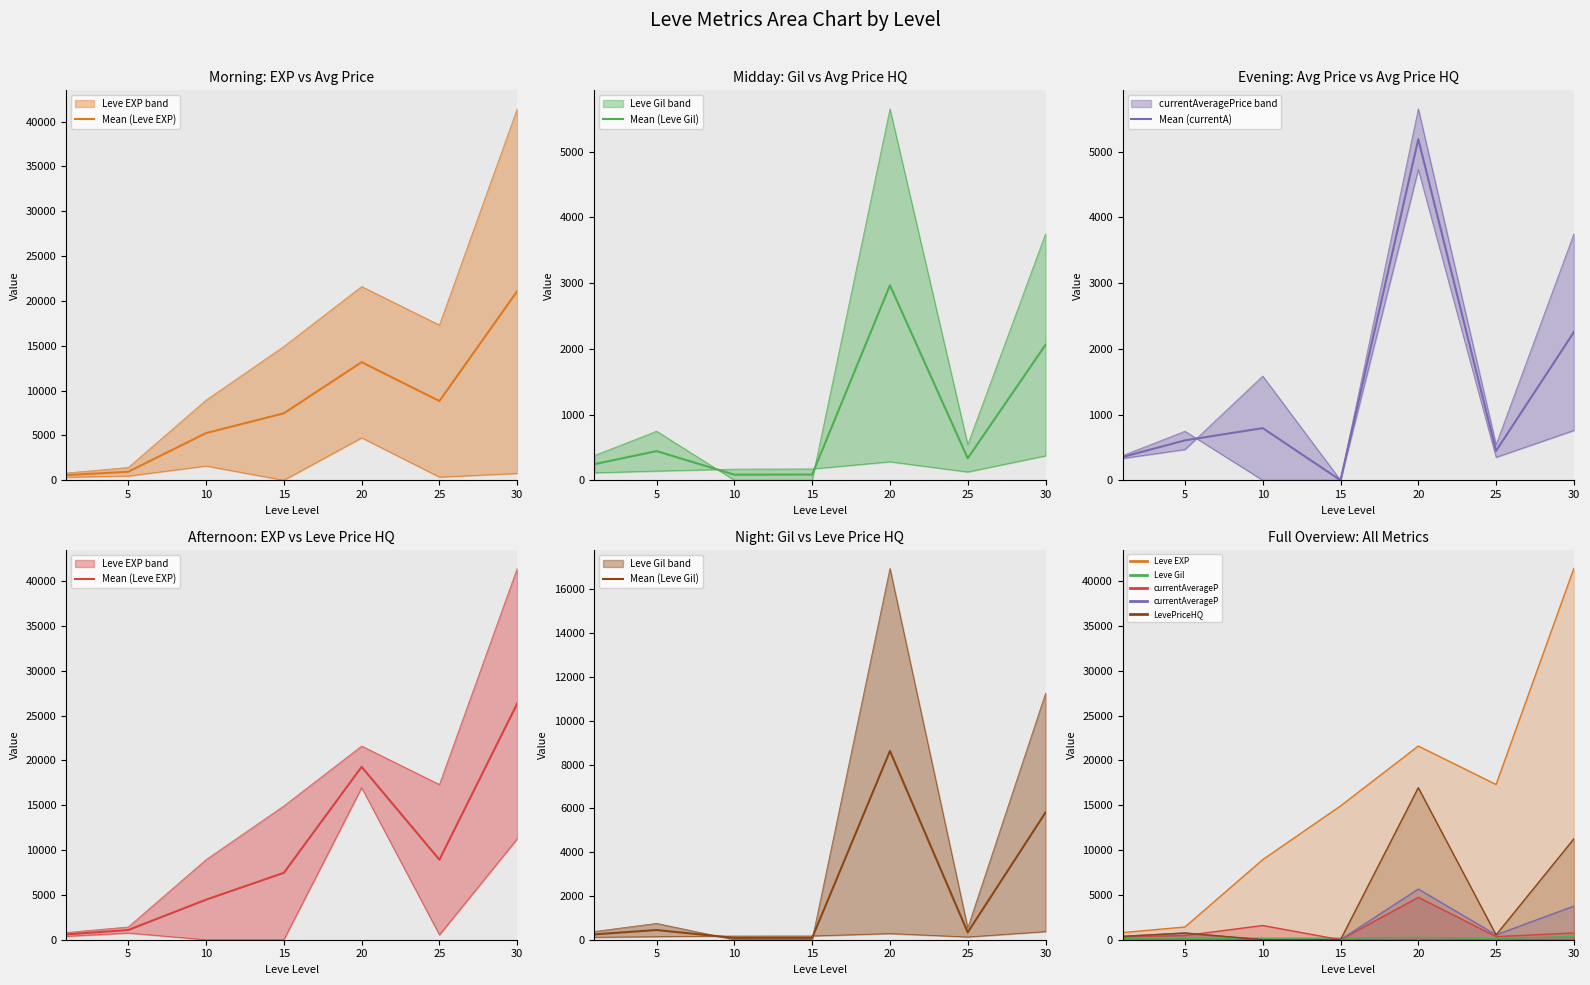

At which label does Mean (currentA) reach its minimum?

15